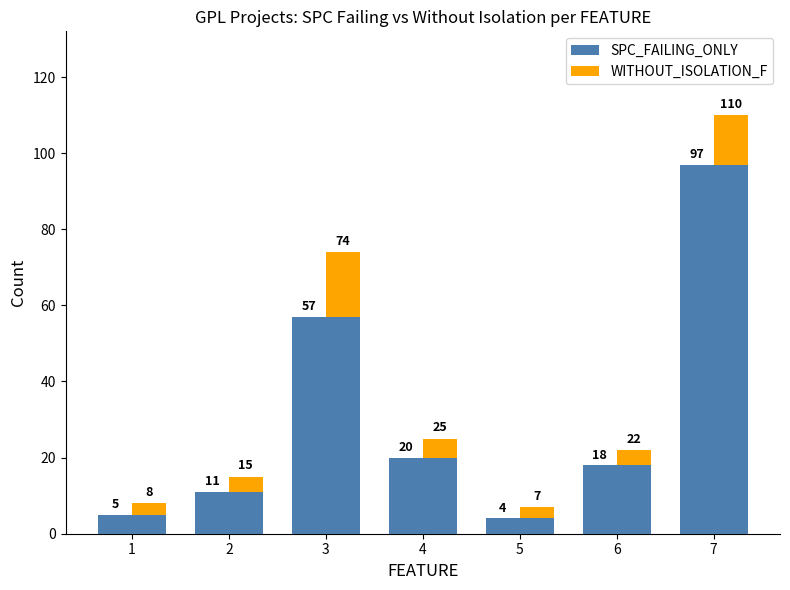

The value of SPC_FAILING_ONLY at 5 is 1. True or false?

False